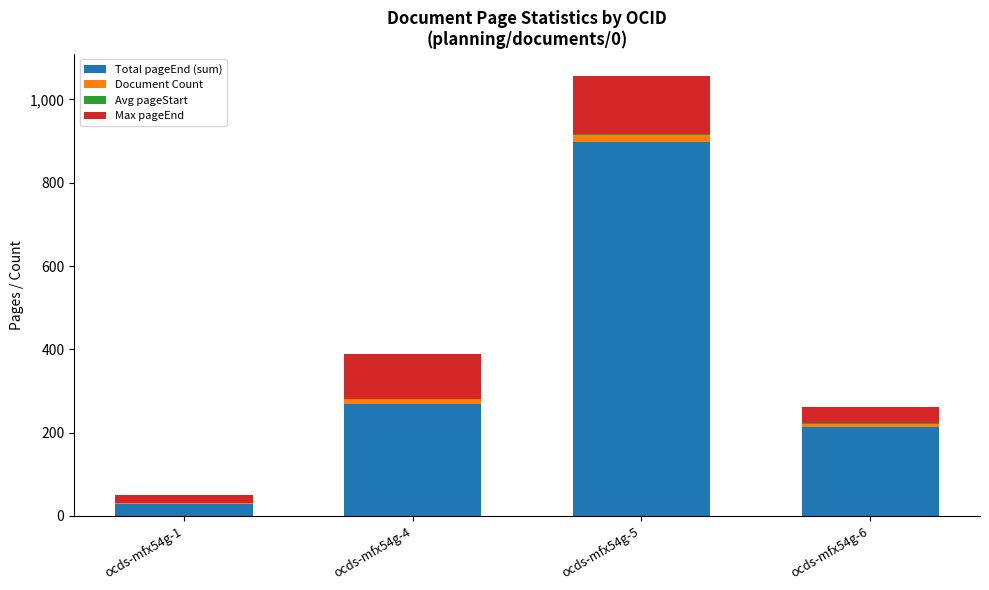

Are the bars grouped side by side (vs. stacked)?

No